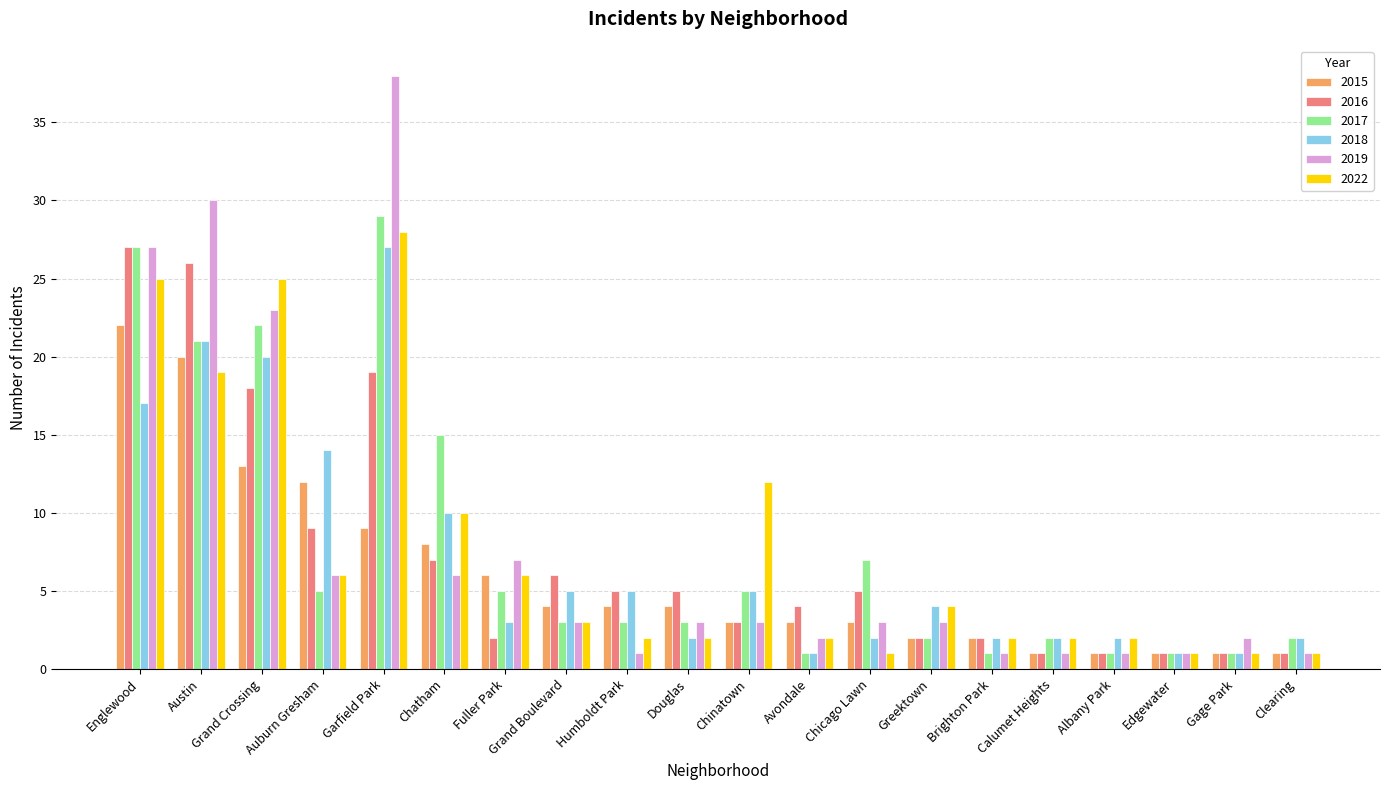

Which category has the highest value in the 2015 series?

Englewood